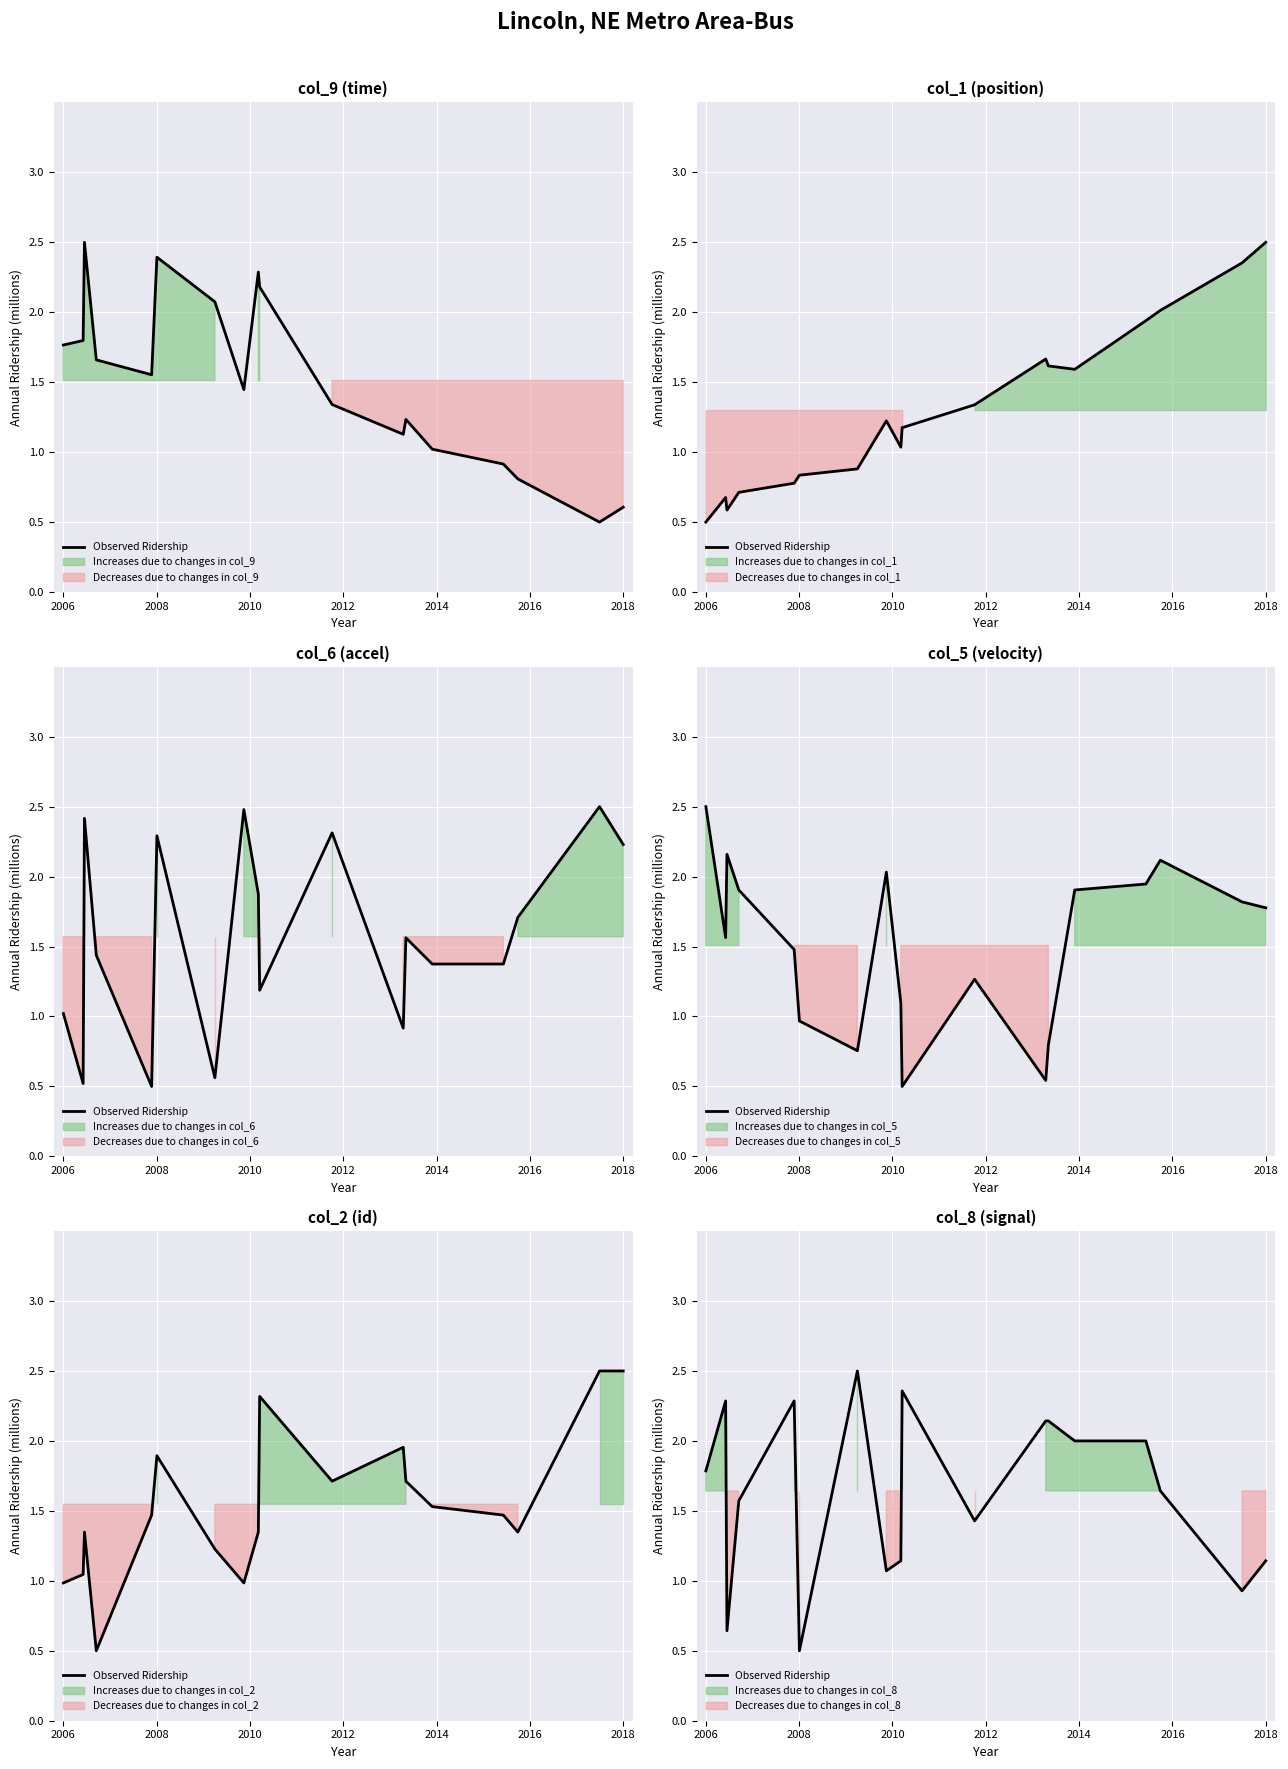

How many lines are shown in the chart?

1